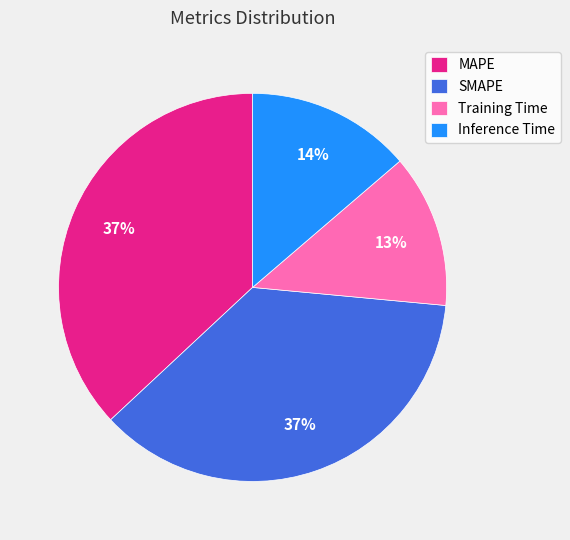

What is the smallest slice in the pie chart?

Training Time